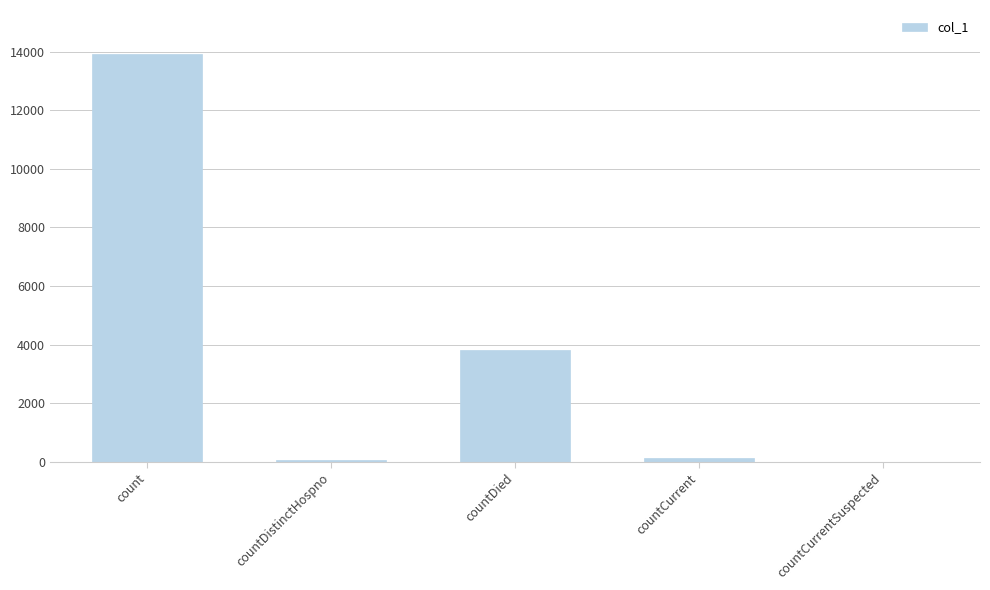

Reading left to right, list all the values displayed in this chart.

count=13924	countDistinctHospno=68	countDied=3815	countCurrent=137	countCurrentSuspected=0